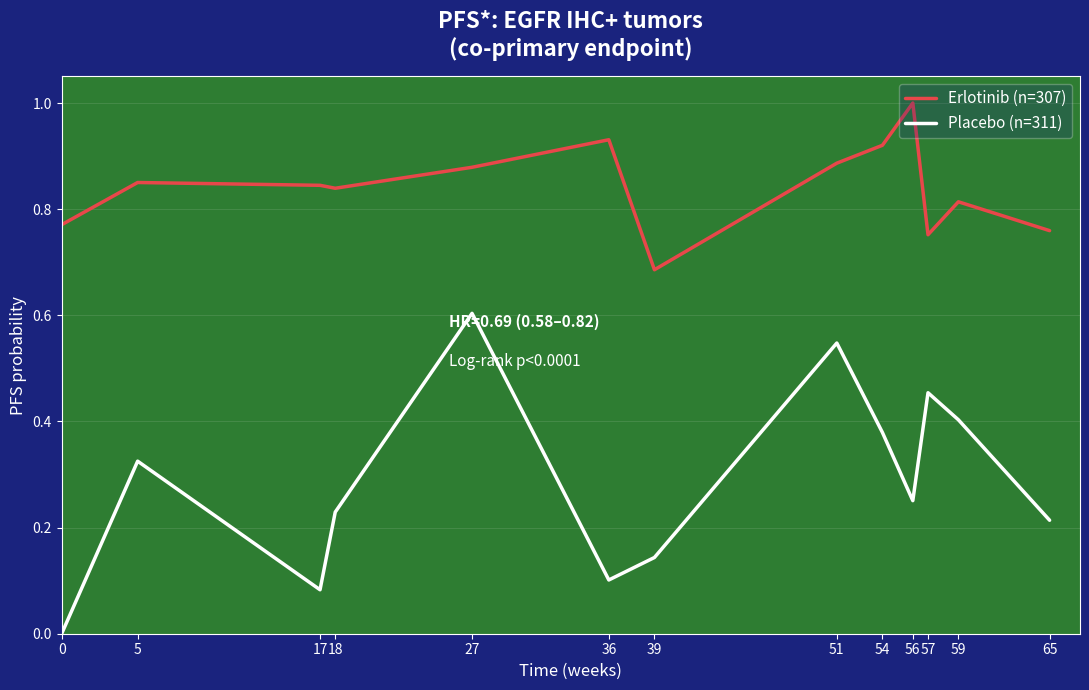

Is the value of Erlotinib (n=307) at 65 greater than the value of Placebo (n=311) at 36?

Yes